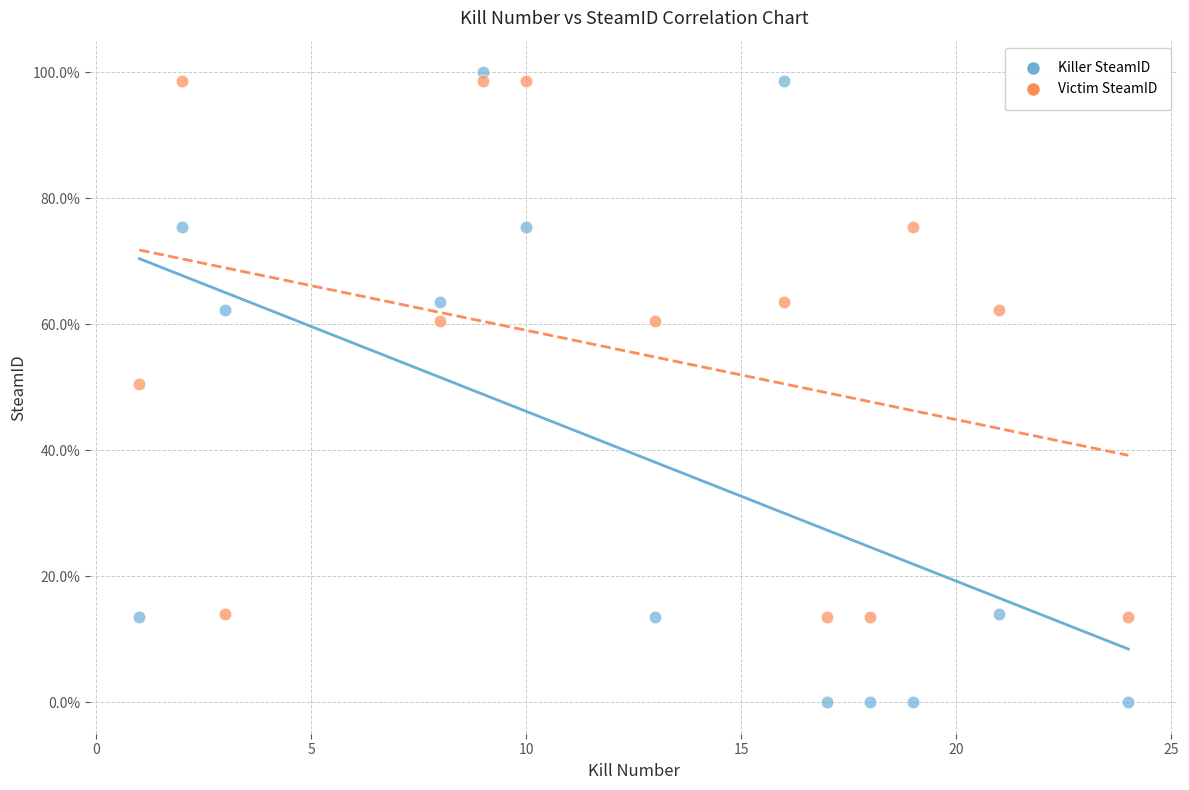

Which series contains the lowest Y value?

Killer SteamID